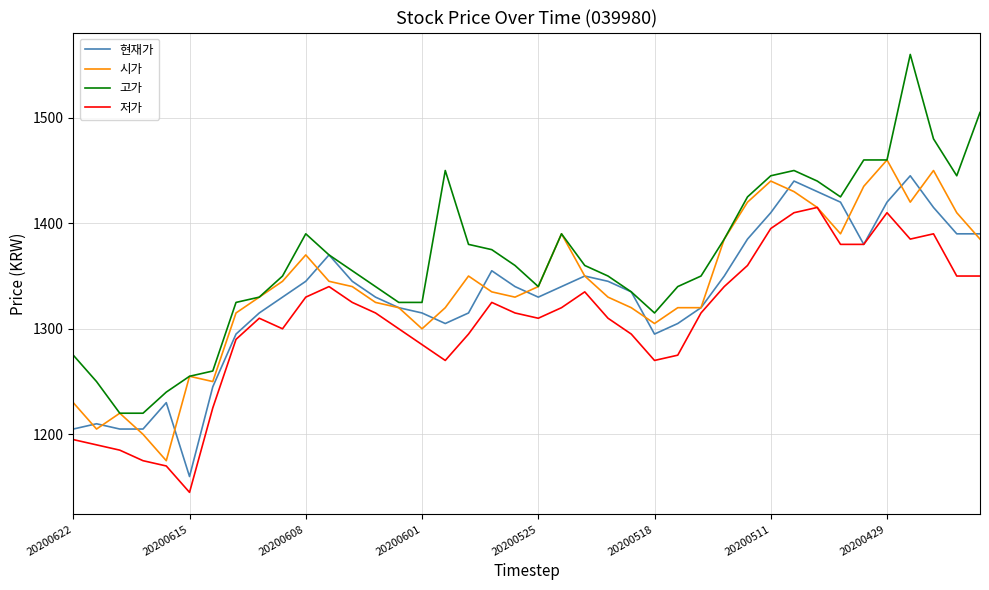

What is the sum of all 시가 values?

53575